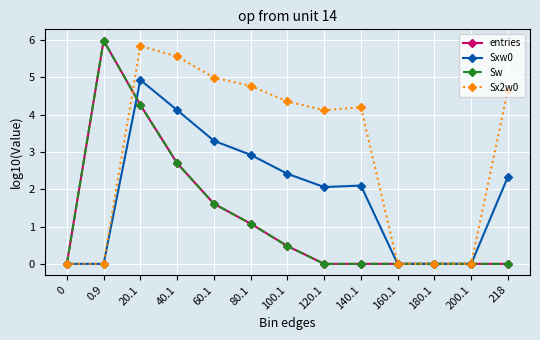

Which series changed the most between 0 and 0.9?

entries